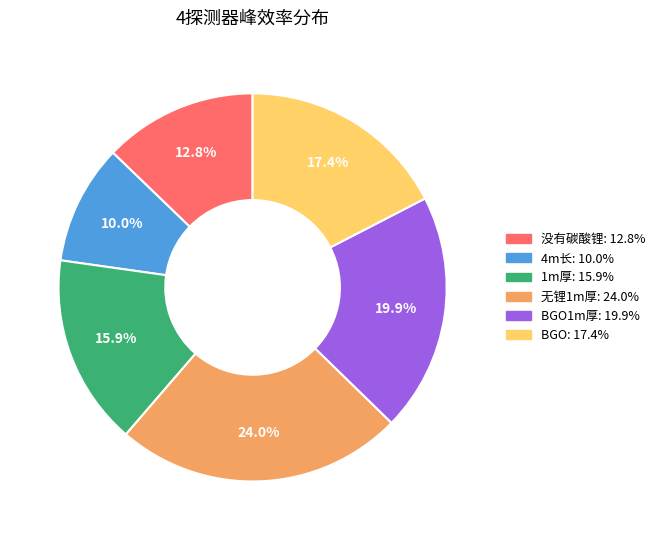

Count the number of slices in the pie.

6